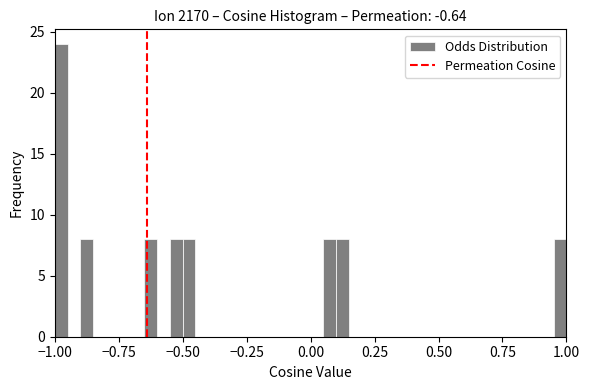

Read against the x-axis, roughly where is the centre of the tallest bar?

-0.95